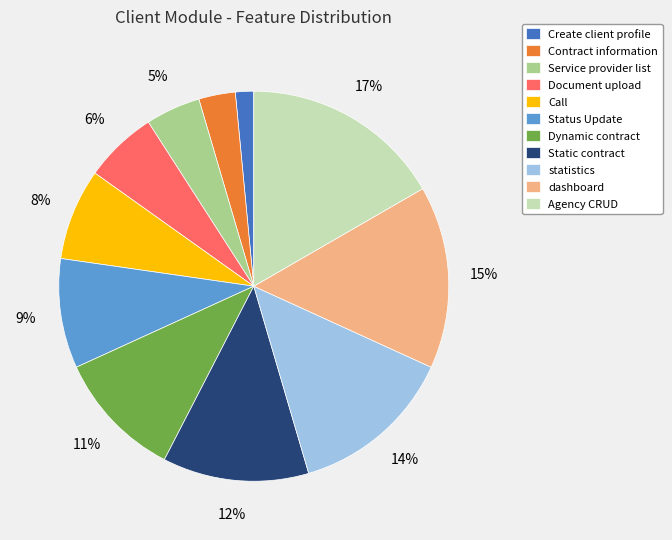

What is the smallest slice in the pie chart?

Create client profile